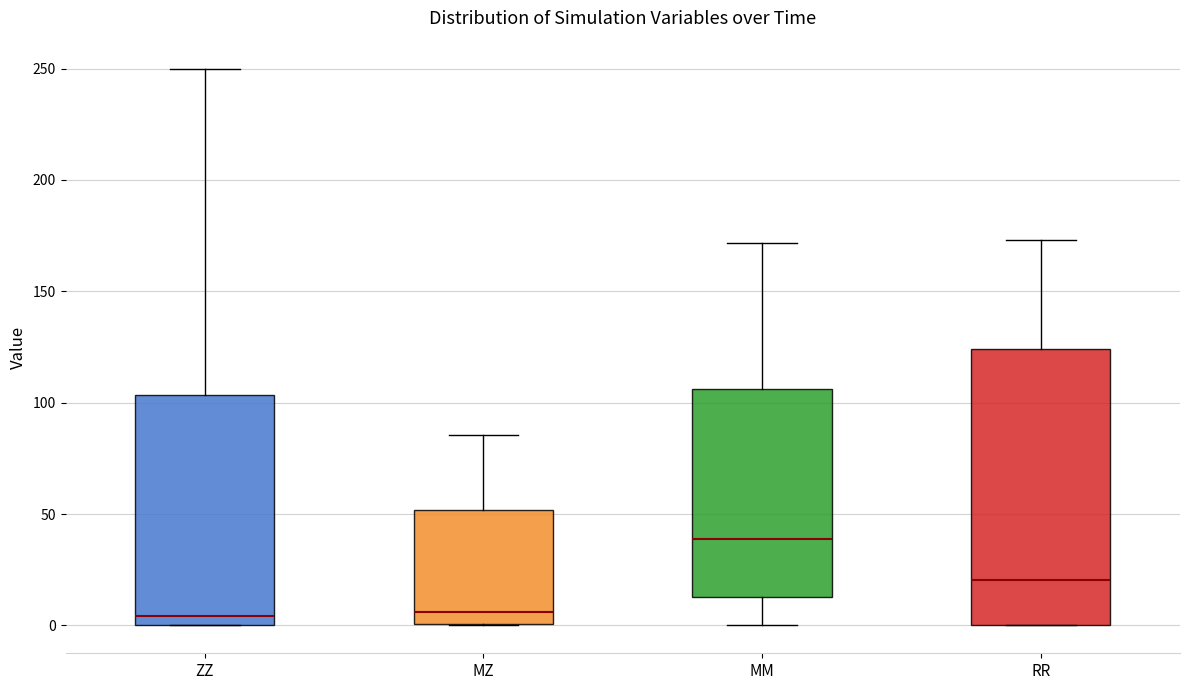

Which box is the tallest, from its lower edge to its upper edge?

RR